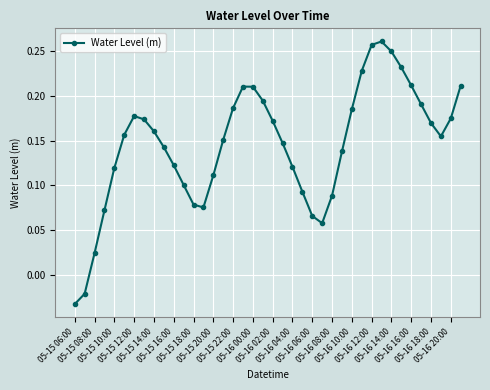

True or false: the data has more than 0 interior local peaks.

True